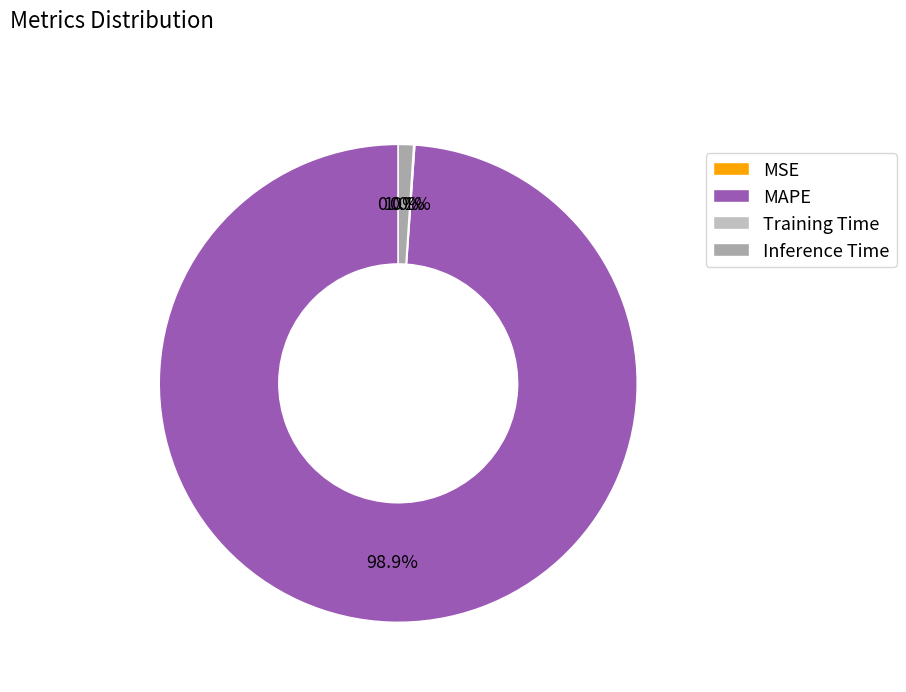

Rank the categories by value from lowest to highest.

MSE, Training Time, Inference Time, MAPE